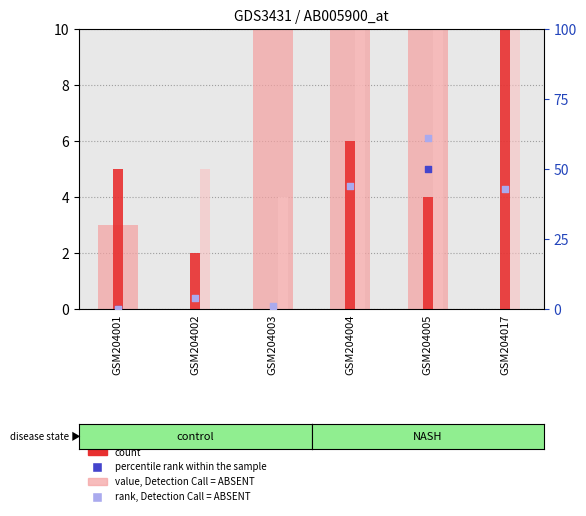

What are all the series names shown in the legend?

value, Detection Call = ABSENT, count, percentile rank within the sample, rank, Detection Call = ABSENT